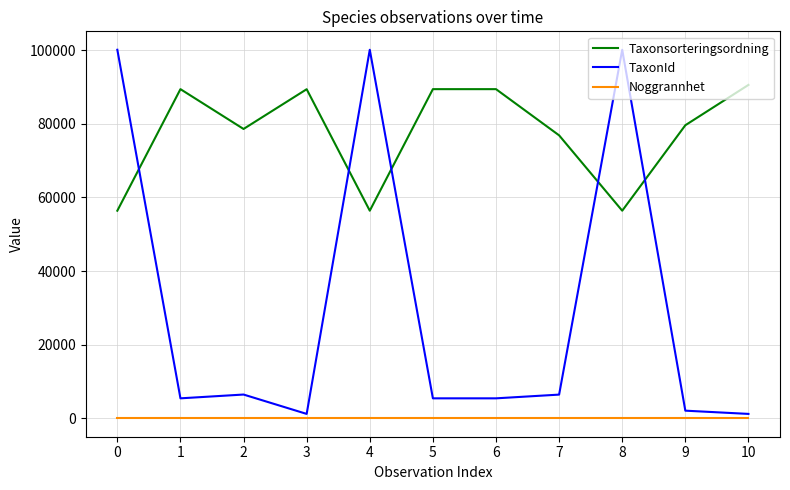

True or false: Taxonsorteringsordning has more than 1 interior local peaks.

True